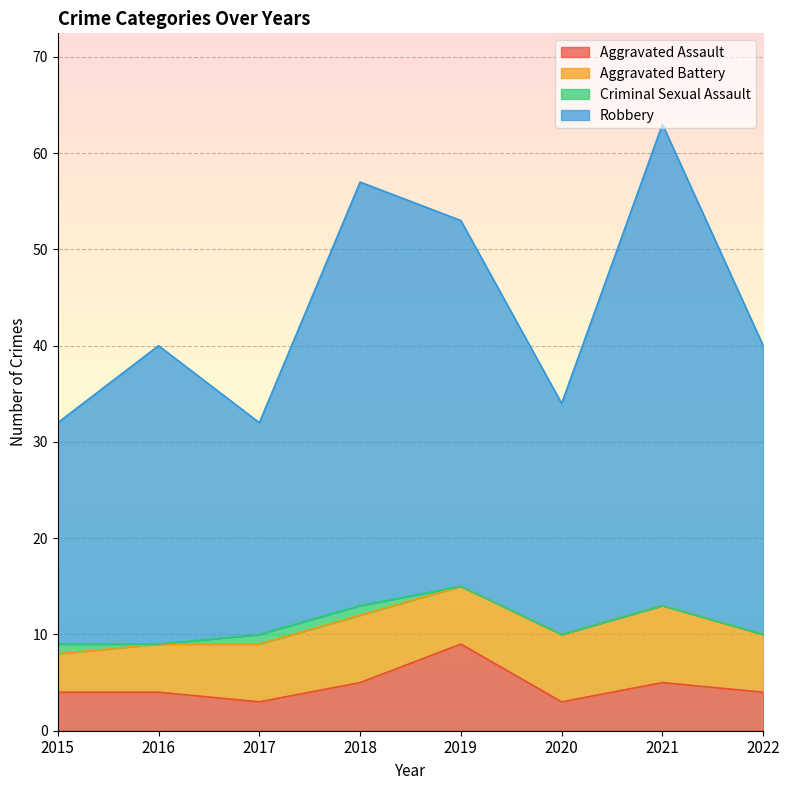

At which label does Aggravated Assault first exceed 4?

2018